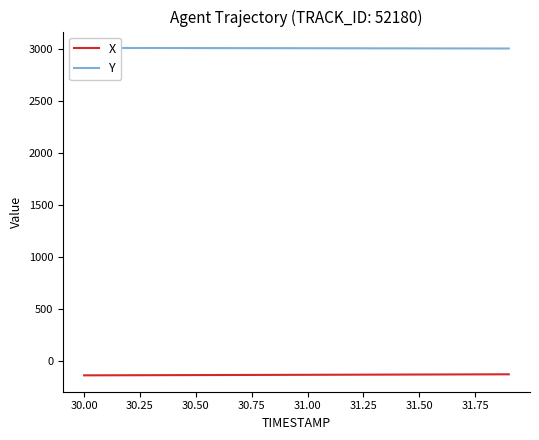

What is the greatest value displayed?

3008.4